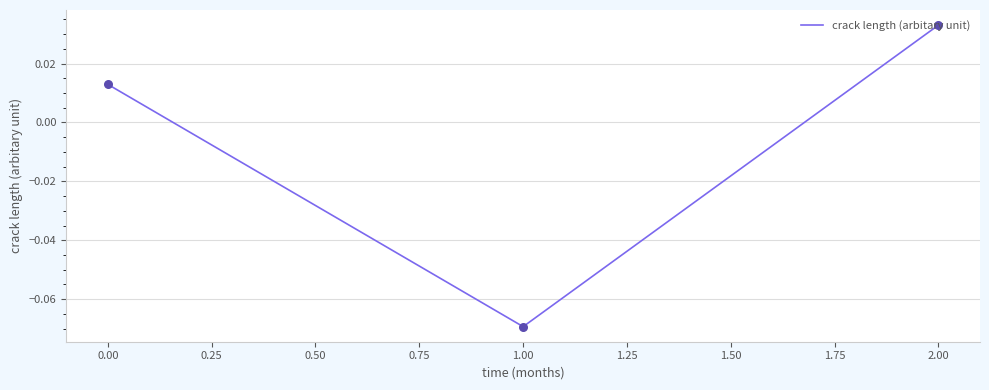

What is the change in value from 1.00 to 2.00?

+0.1